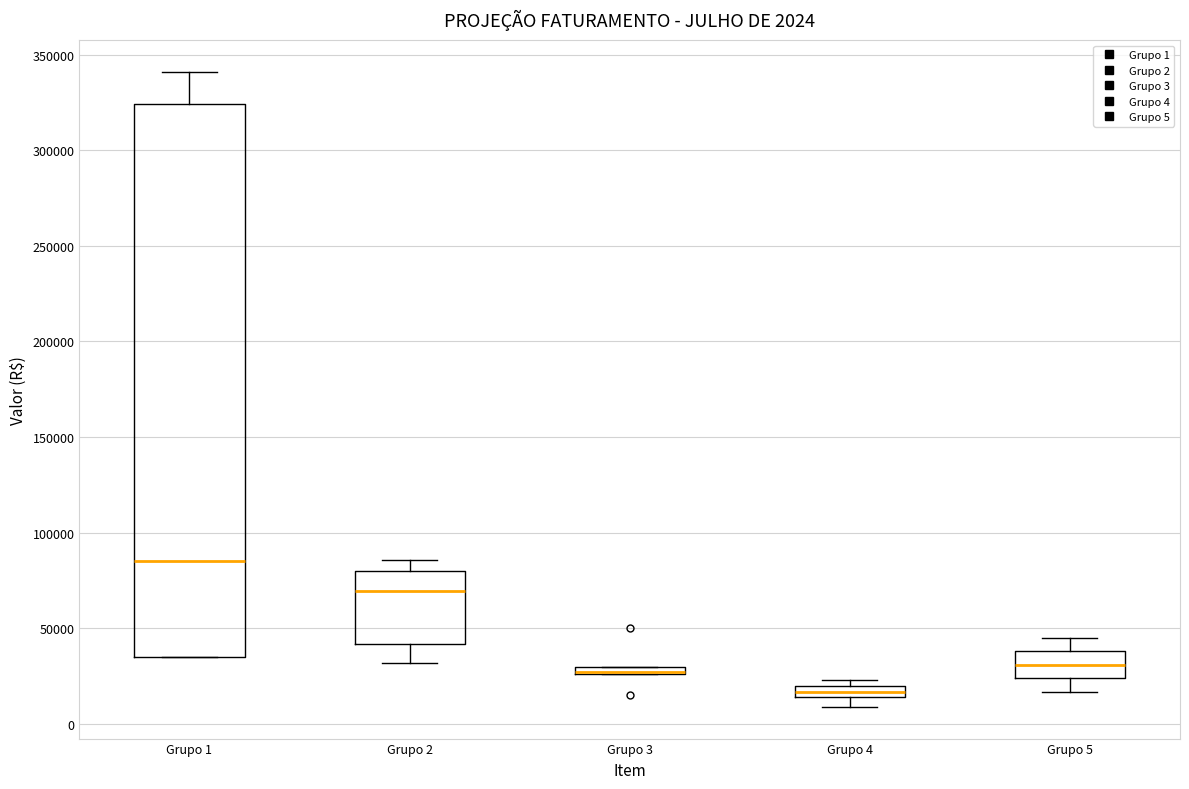

Comparing the boxes themselves (not the whiskers), which one is the tallest?

Grupo 1